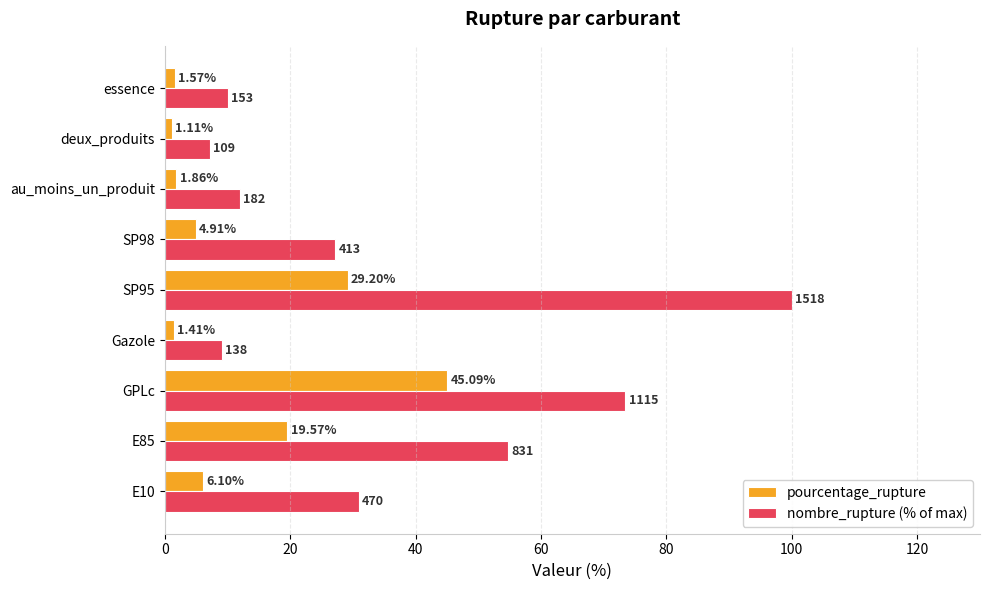

Which category has the lowest value across all series?

deux_produits